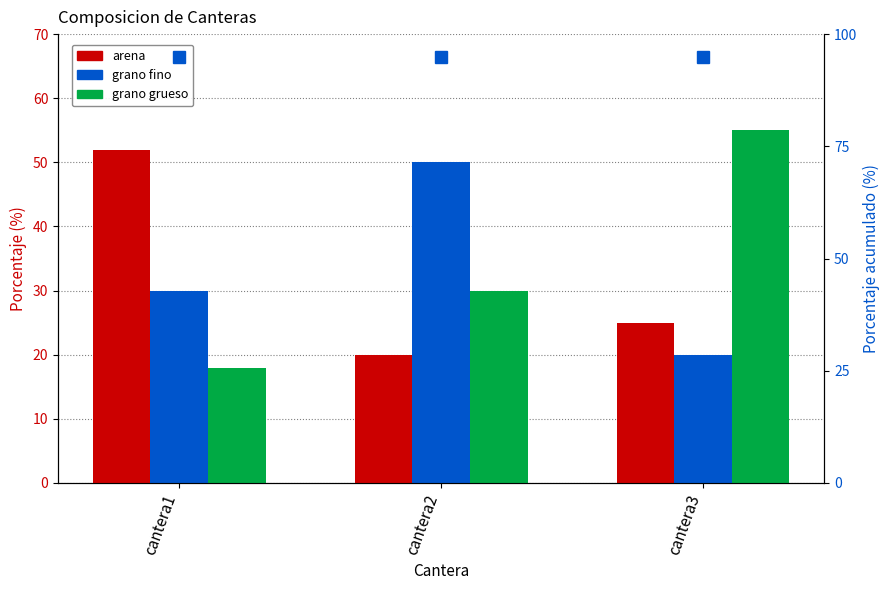

At which label is arena closest to 36?

cantera3